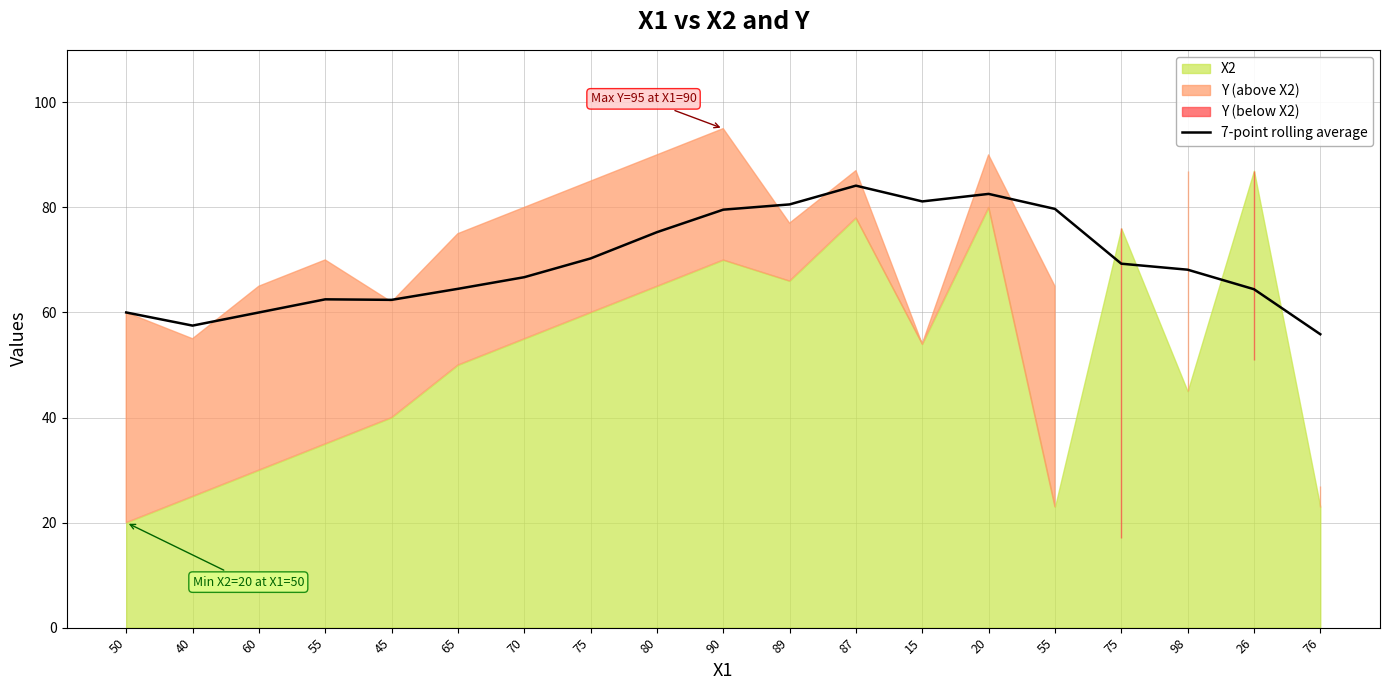

What is the label of the 8th point from the right?

87